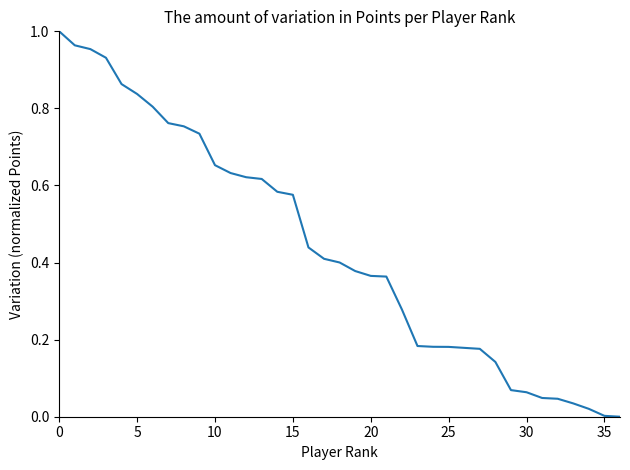

Reading left to right, what are all the values shown in this chart?

1.0	1.0	1.0	0.9	0.9	0.8	0.8	0.8	0.8	0.7	0.7	0.6	0.6	0.6	0.6	0.6	0.4	0.4	0.4	0.4	0.4	0.4	0.3	0.2	0.2	0.2	0.2	0.2	0.1	0.1	0.1	0.0	0.0	0.0	0.0	0.0	0.0